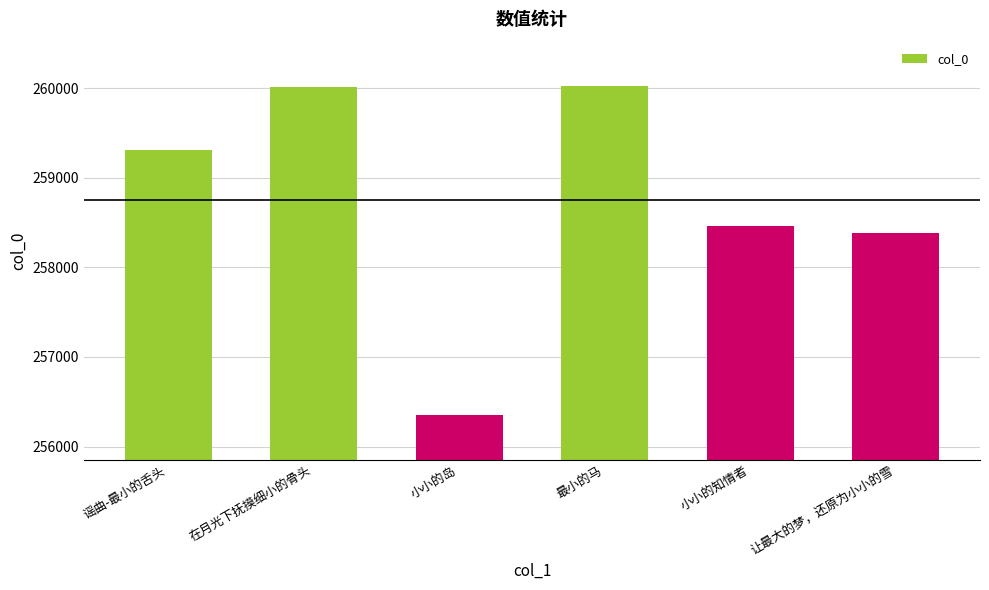

What is the value of the 6th bar from the left?

258381